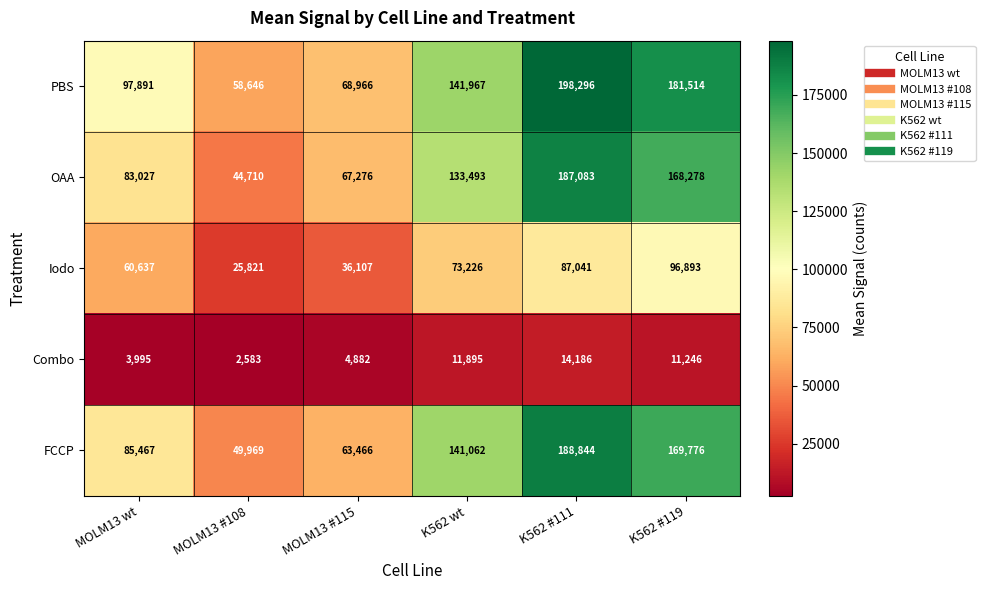

At which category is the sum across all series the highest?

K562 #111